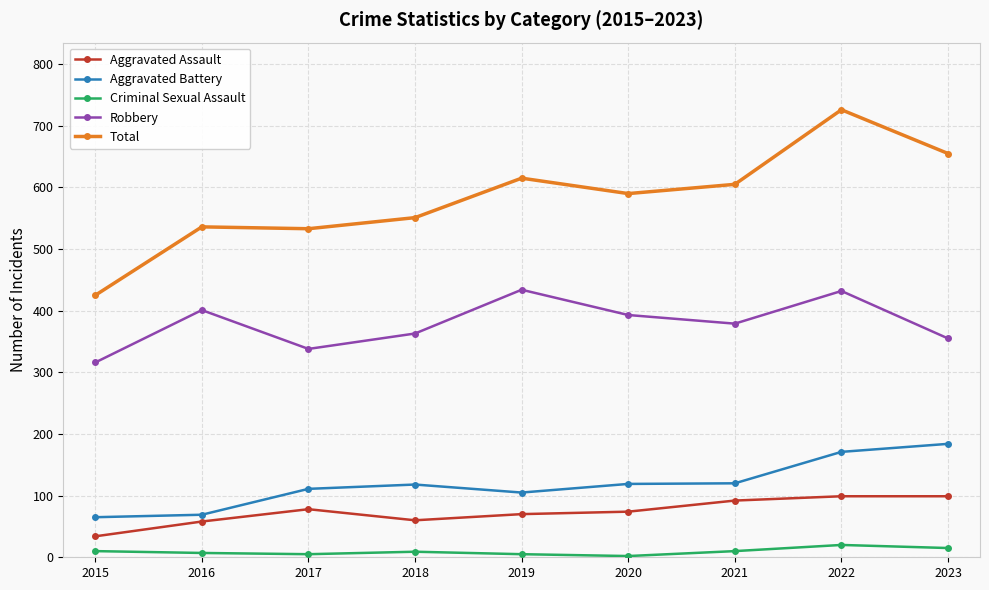

What is the difference between the Aggravated Assault values at 2019 and 2016?

12